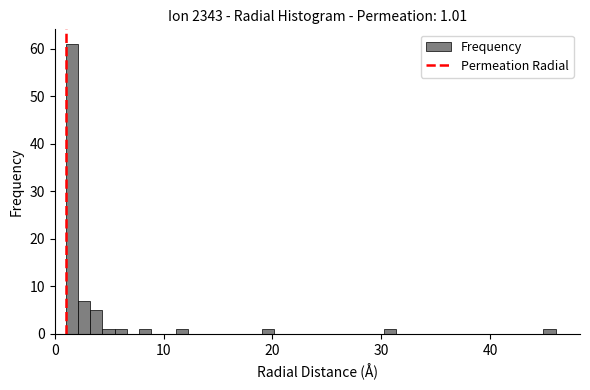

Around what value on the x-axis is the tallest bar? Give the approximate position of its centre, as read against the axis.

2